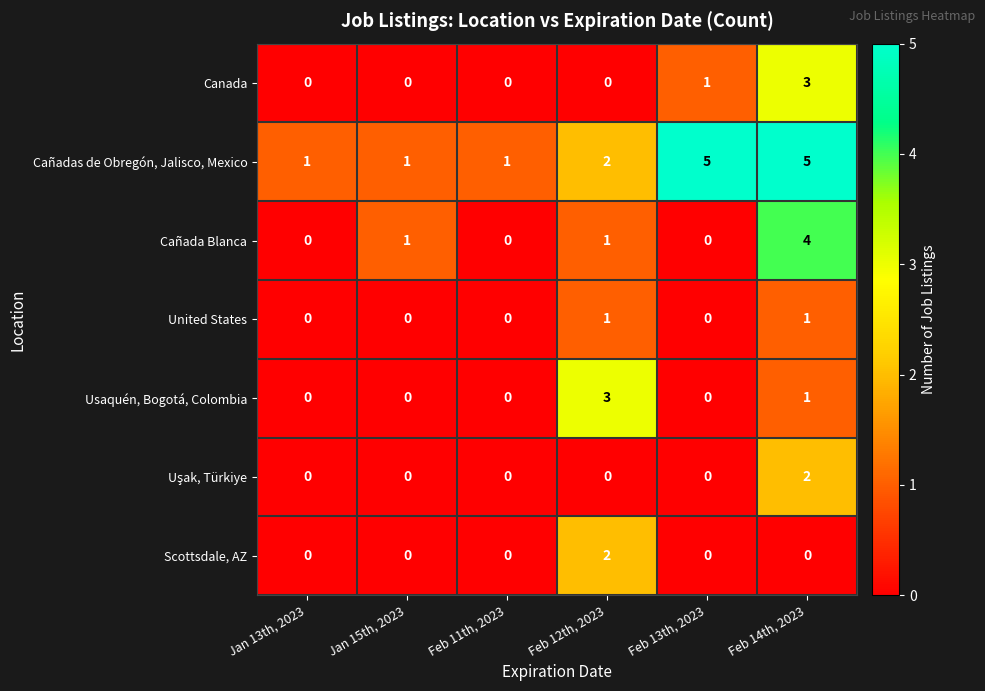

Count the Usaquén, Bogotá, Colombia values in the range 0 to 1.

5